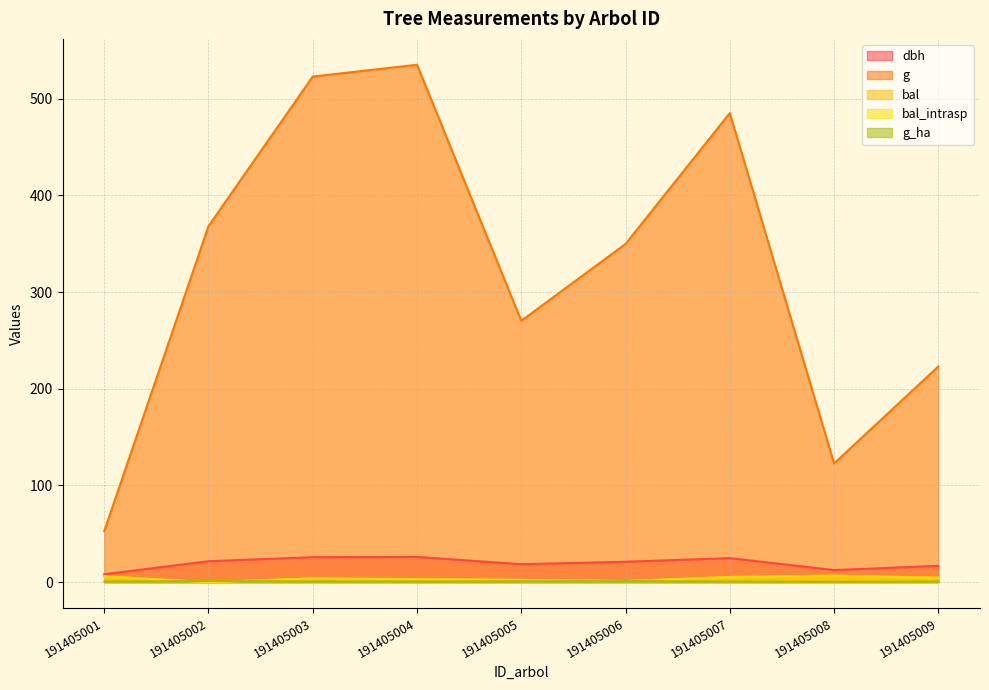

What is the value of the bal_intrasp point at the 1st from the left?

6.0